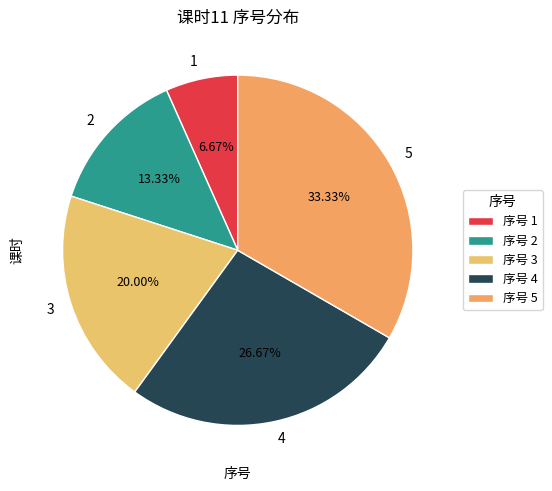

Rank the categories by value from highest to lowest.

5, 4, 3, 2, 1